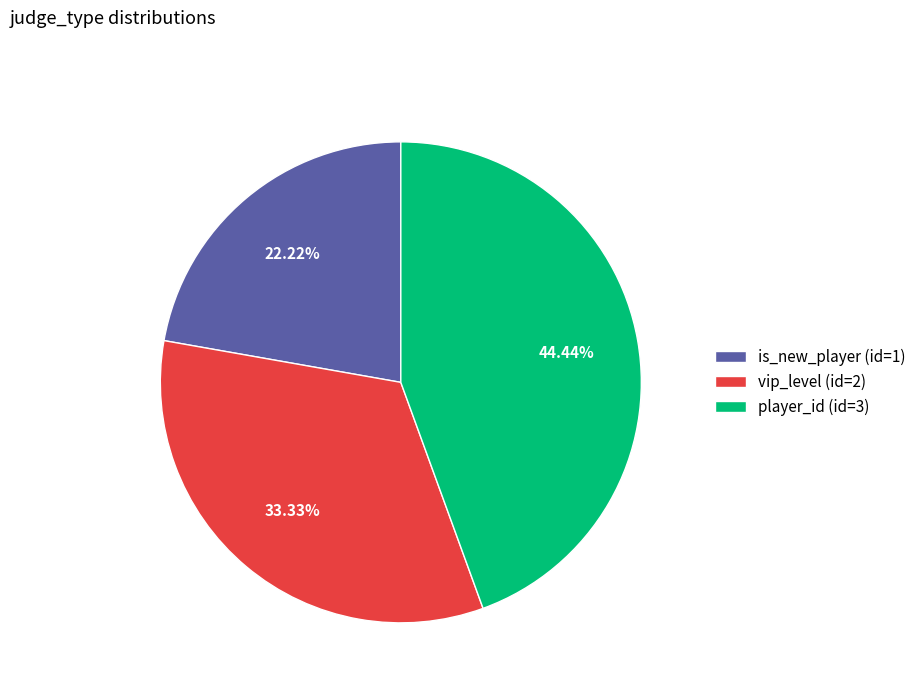

Between vip_level (id=2) and player_id (id=3), which is larger?

player_id (id=3)